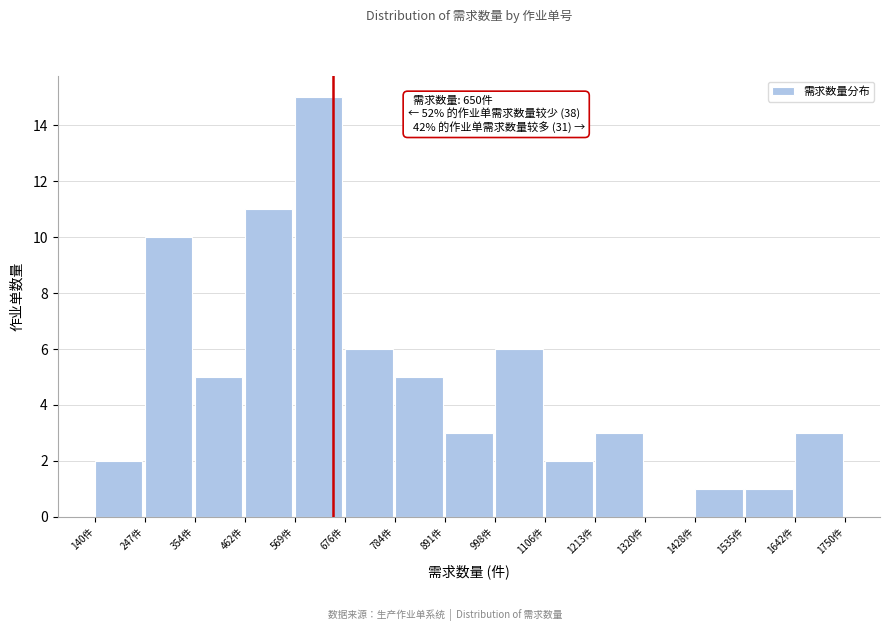

Over which range of the x-axis is the bar tallest?

560 to 680